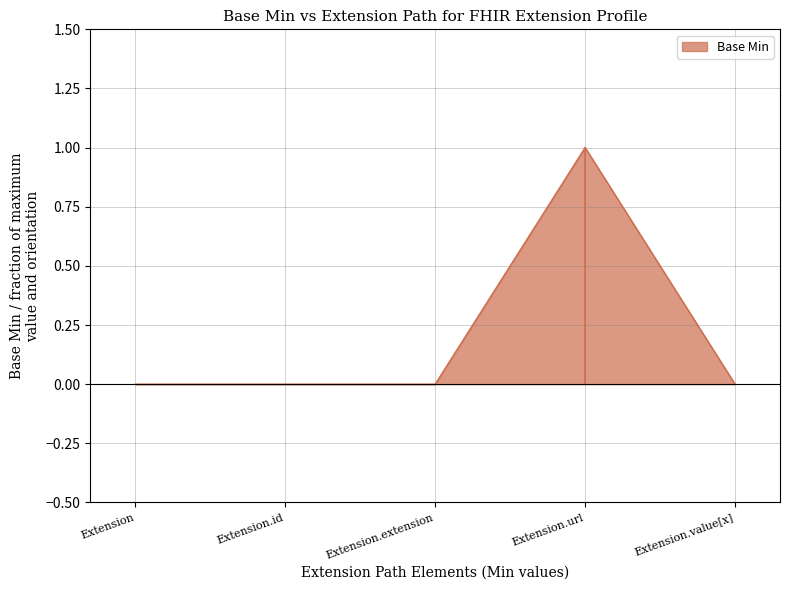

Is it true that the value at Extension.id is 0?

True